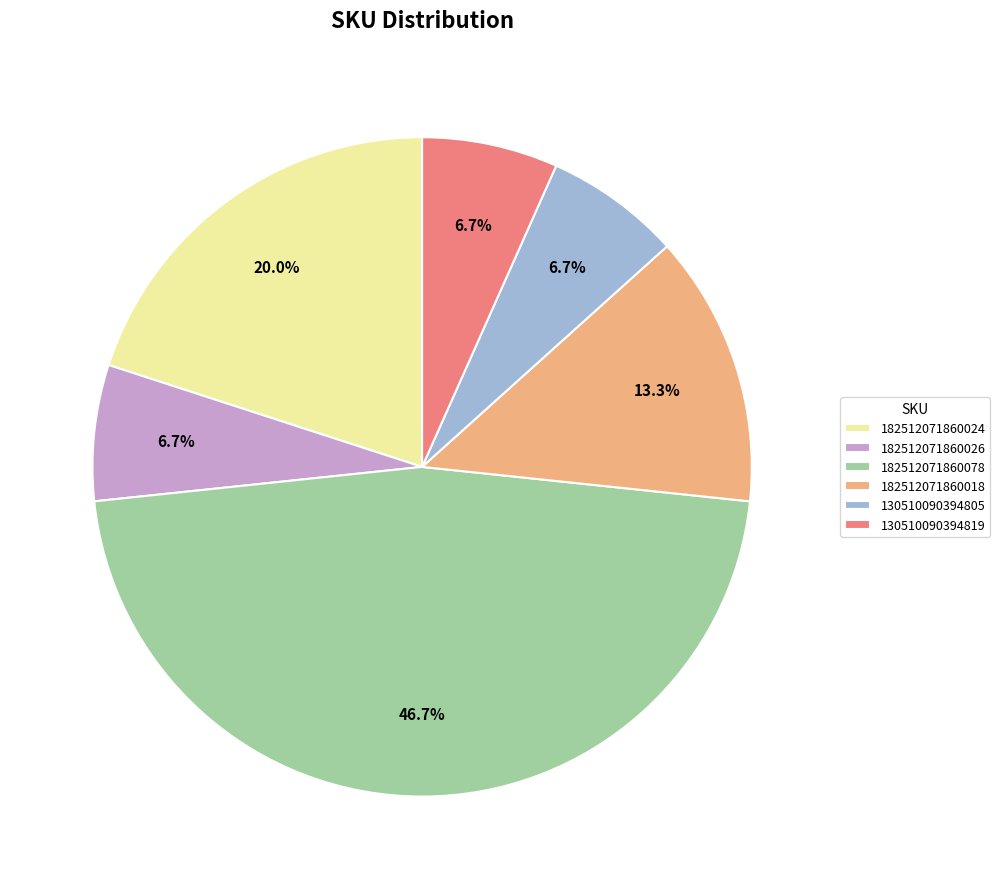

To the nearest percent, what portion does 182512071860078 represent?

47%